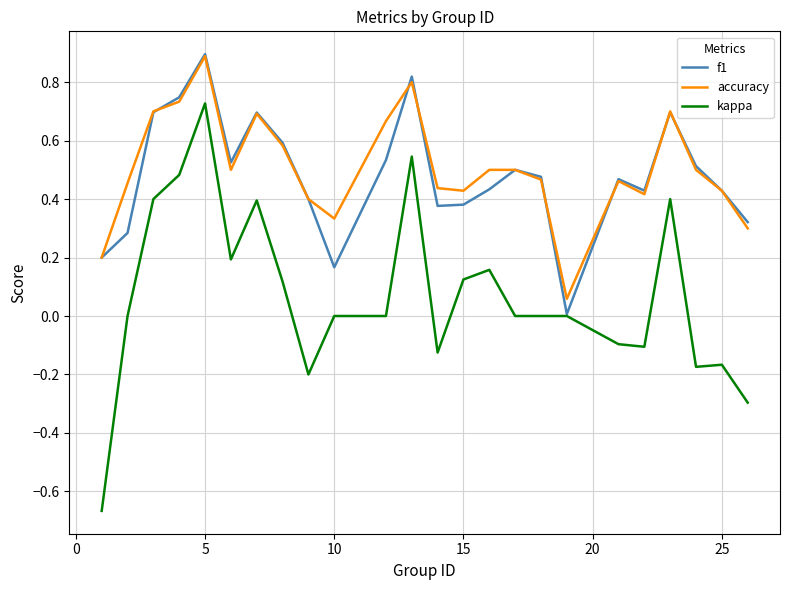

Which series has the largest range (max minus min)?

kappa